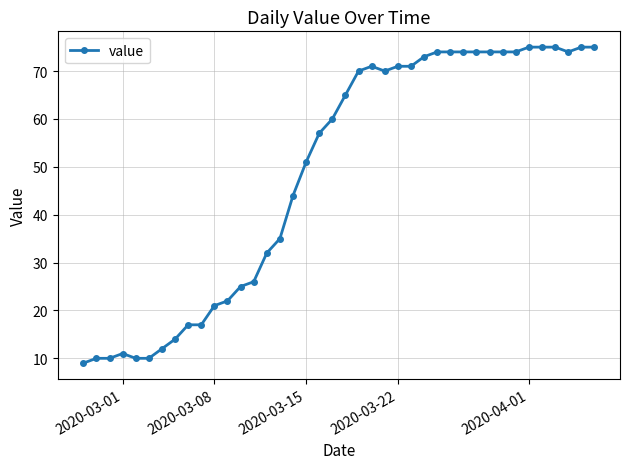

What is the value of the 4th point from the left?

11